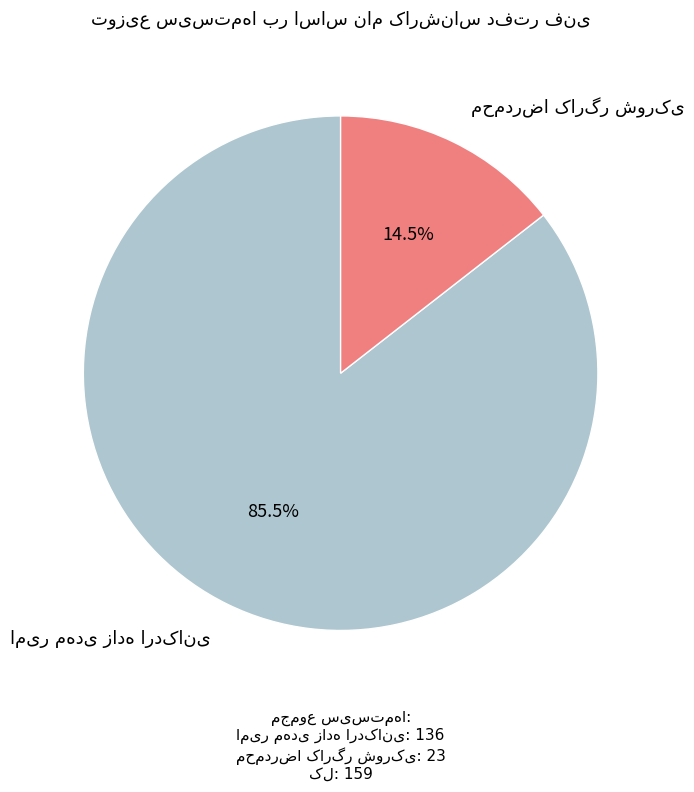

Count the number of slices in the pie.

2